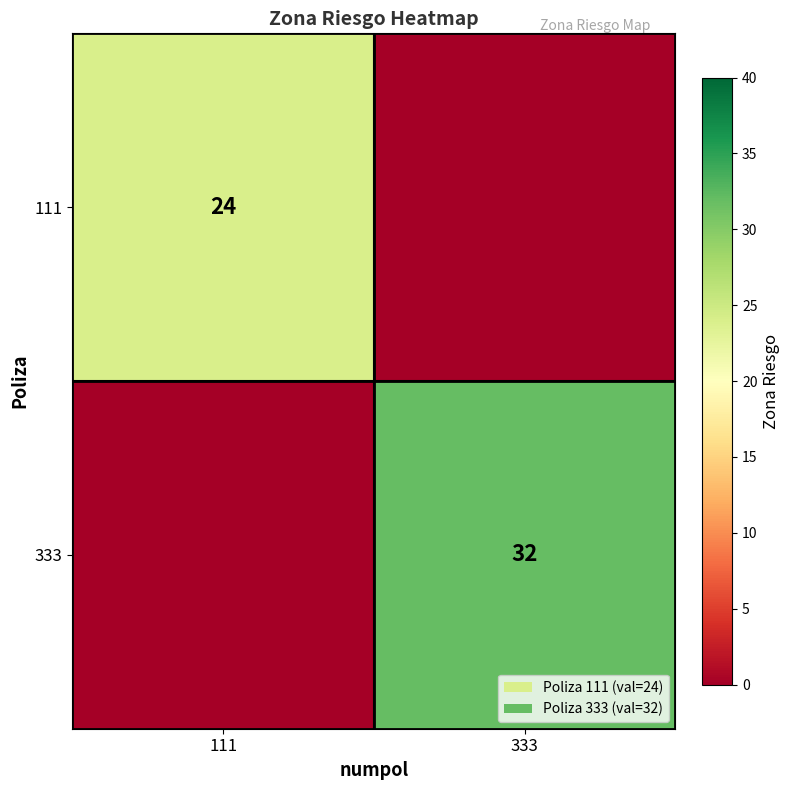

The 111 series shows 24 at 111. True or false?

True